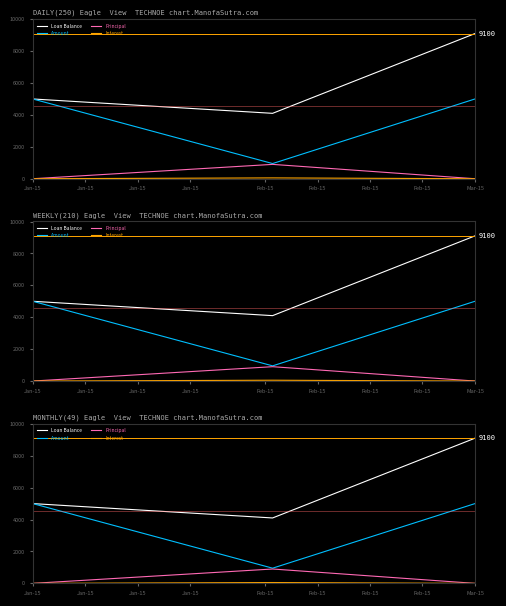

Between Jan-15 and Jan-15, which series saw the biggest shift?

Amount